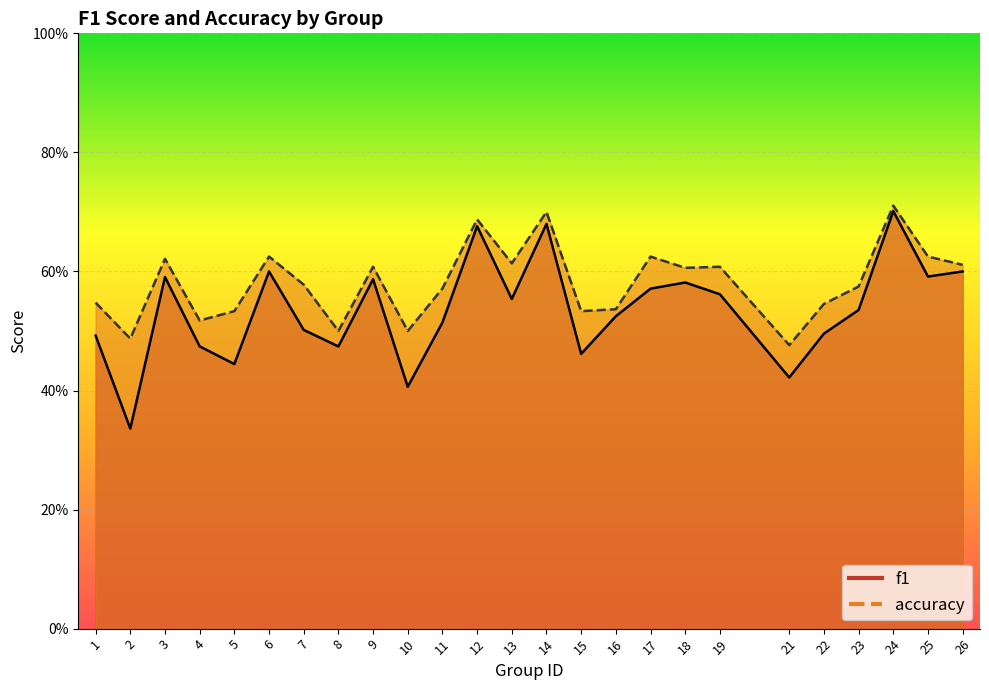

Which category has the highest value in the accuracy series?

24